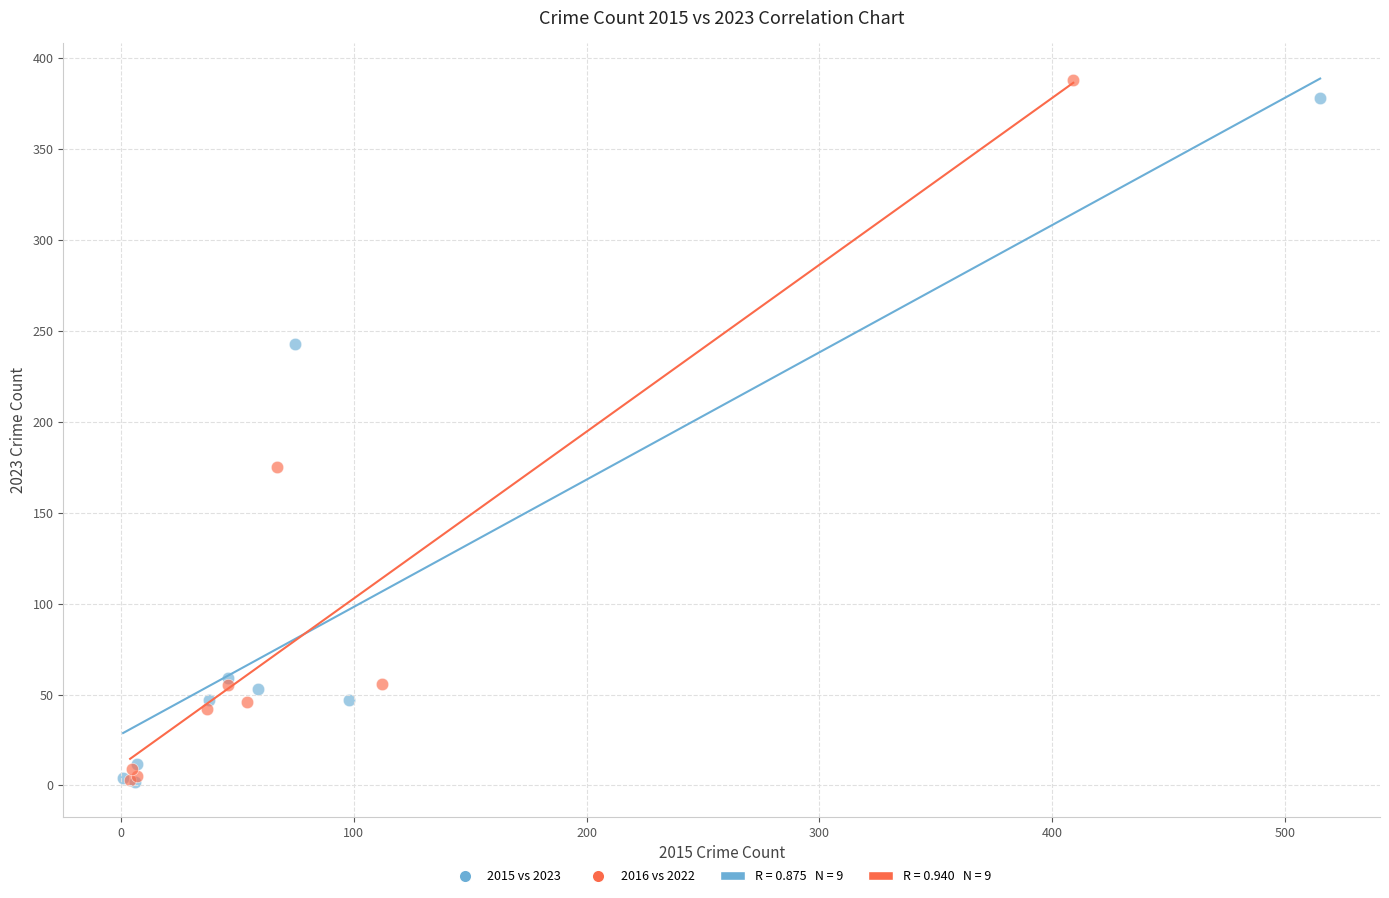

Which series contains the highest Y value?

2016 vs 2022